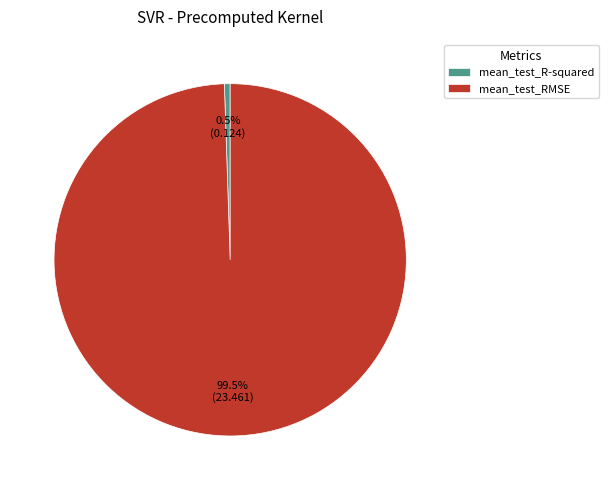

Which has a higher value, mean_test_RMSE or mean_test_R-squared?

mean_test_RMSE